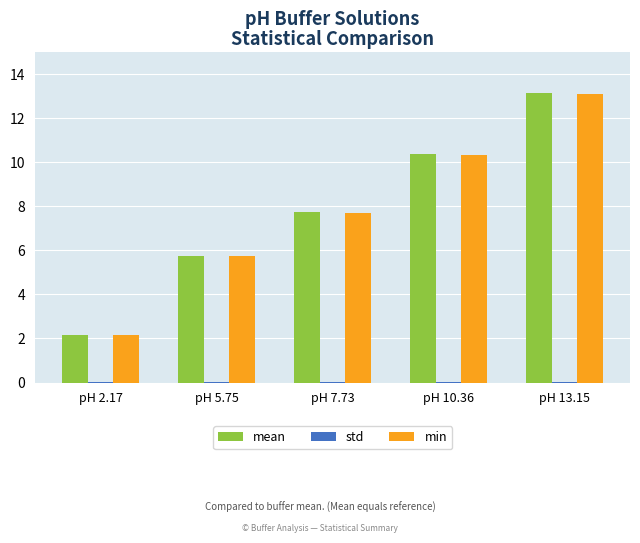

At which category is the sum across all series the highest?

pH 13.15